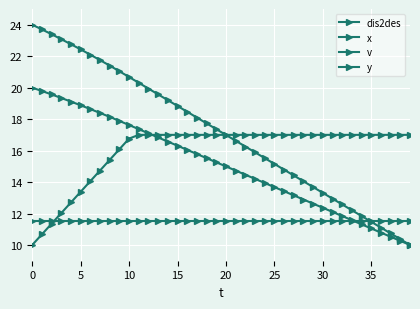

How many lines are shown in the chart?

4